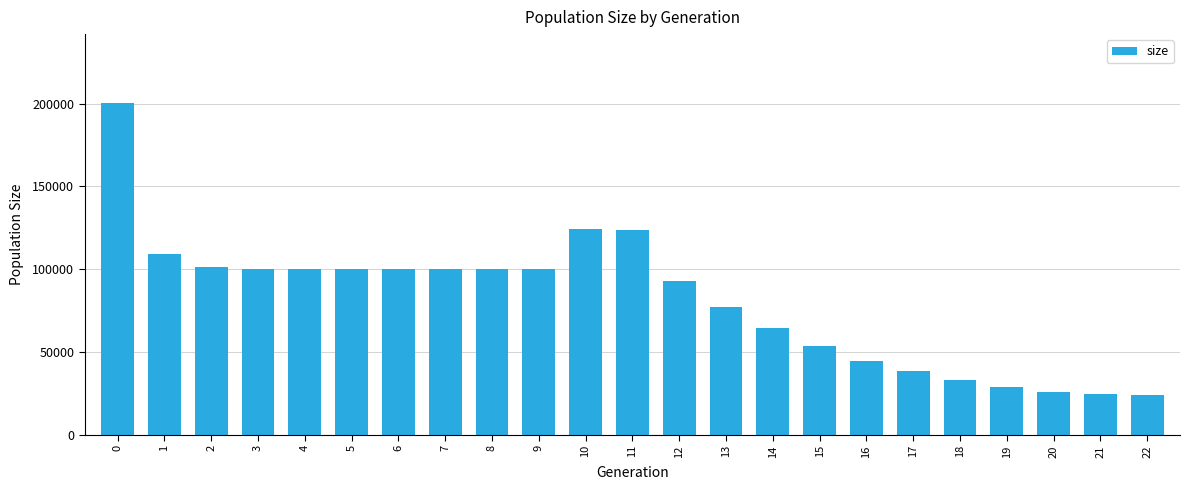

What is the maximum value shown in the chart?

200384